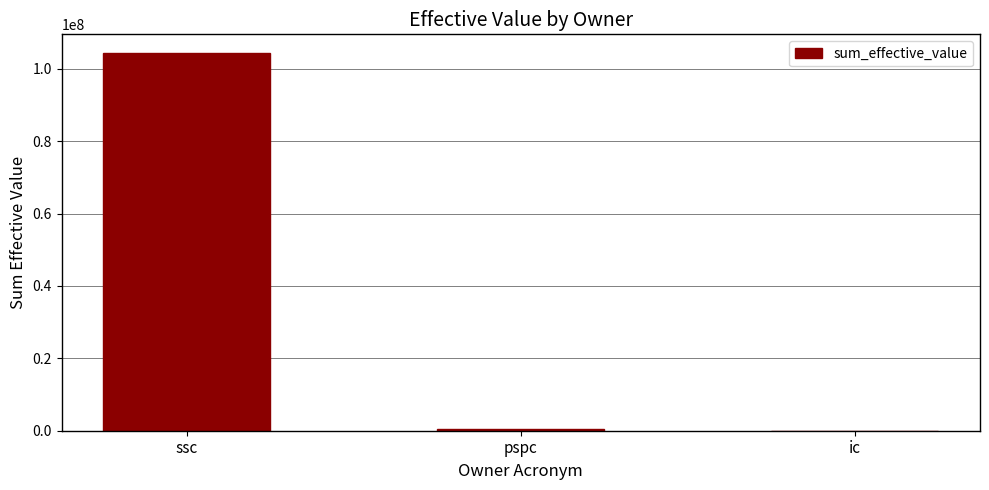

What is the maximum value shown in the chart?

104276123.3